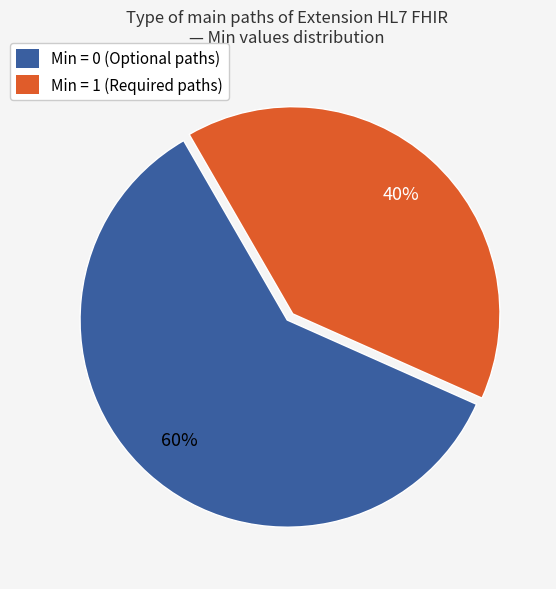

Do Min = 0 (Optional paths) and Min = 1 (Required paths) together represent more than half of the pie?

Yes